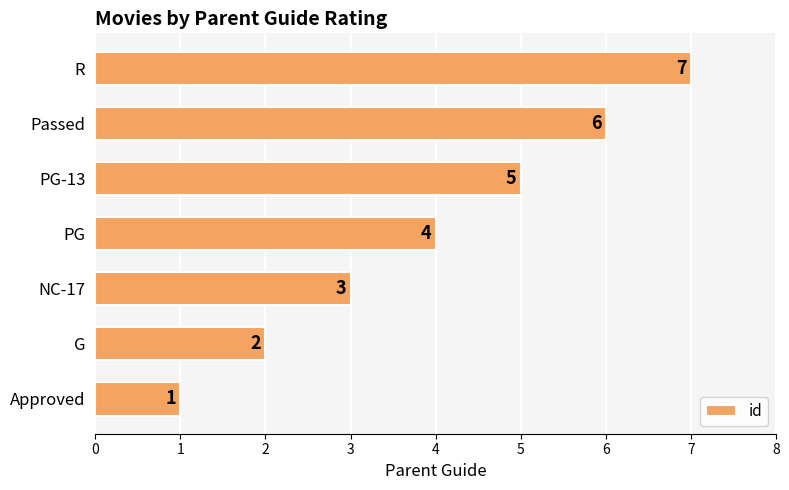

List the labels in order of value, smallest first.

Approved, G, NC-17, PG, PG-13, Passed, R